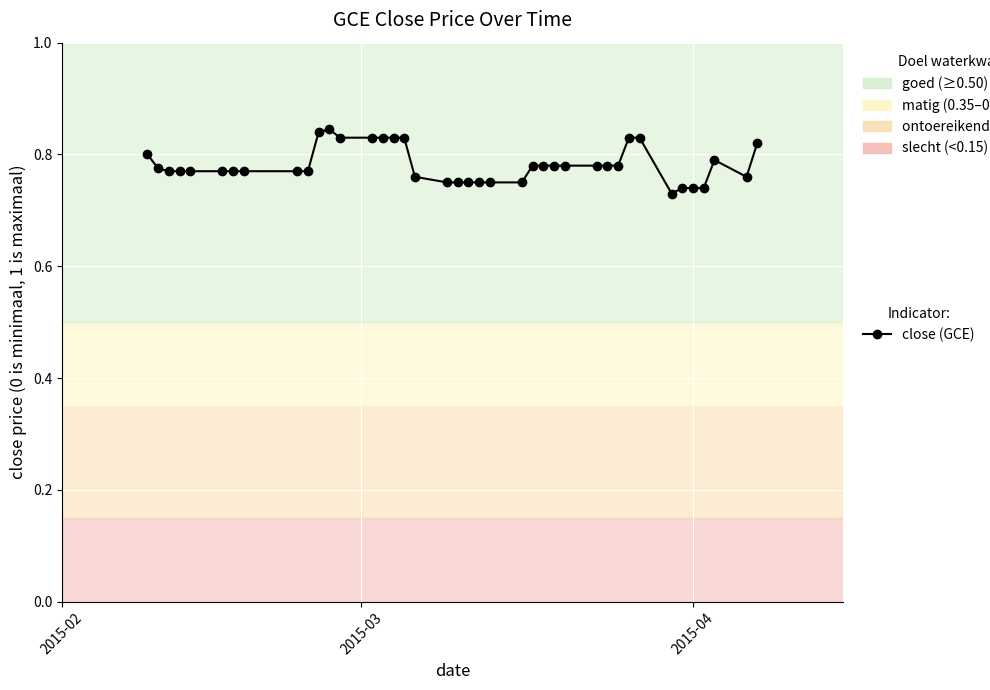

True or false: the data has more than 0 interior local peaks.

True